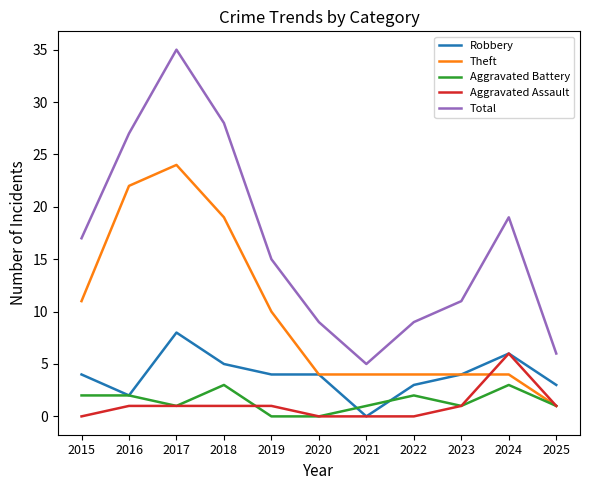

At which category does Robbery reach its first local valley?

2016